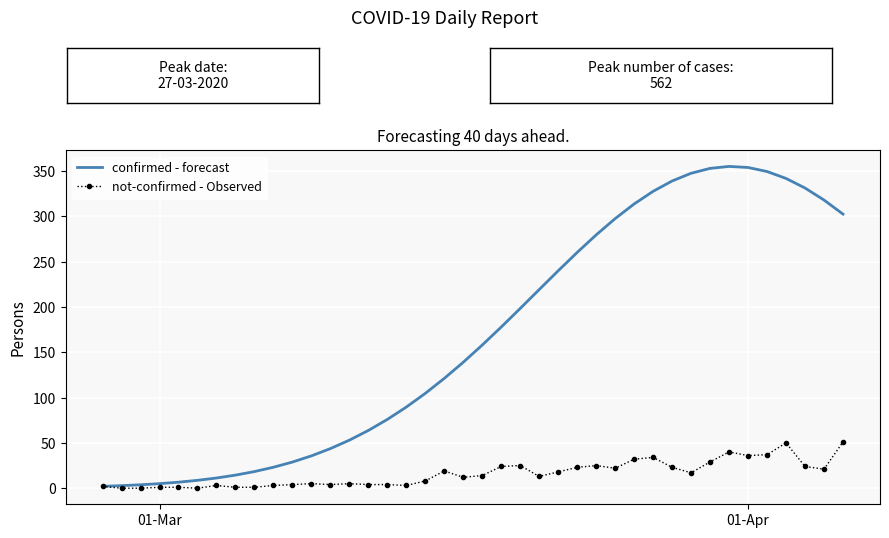

Rank the series by their maximum value, from lowest to highest.

not-confirmed - Observed, confirmed - forecast